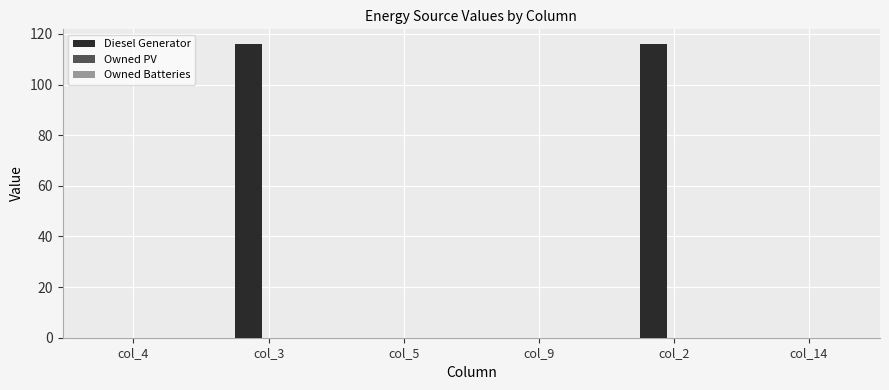

The chart shows a value of 64 at col_5. True or false?

False